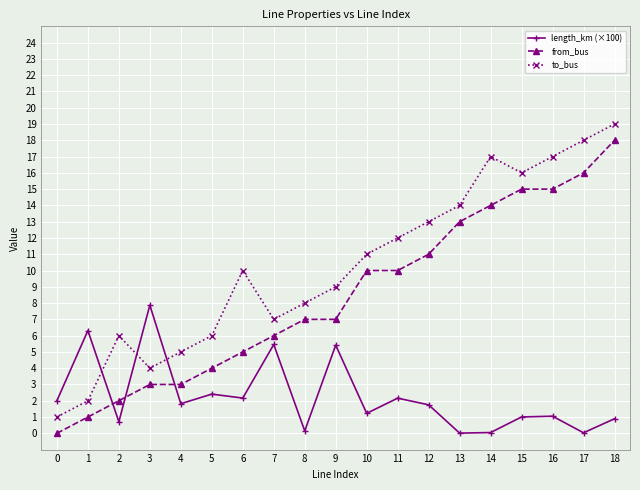

What is the difference between the highest and lowest values at 6?

7.8